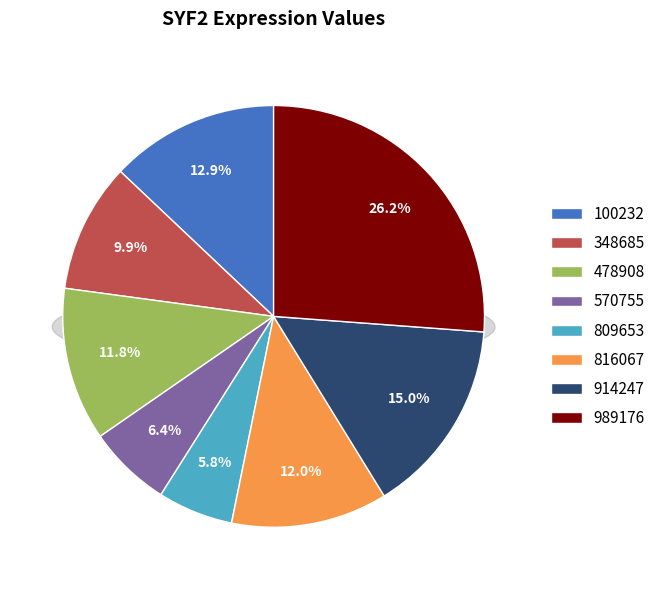

What is the change in value from 100232 to 570755?

-0.2